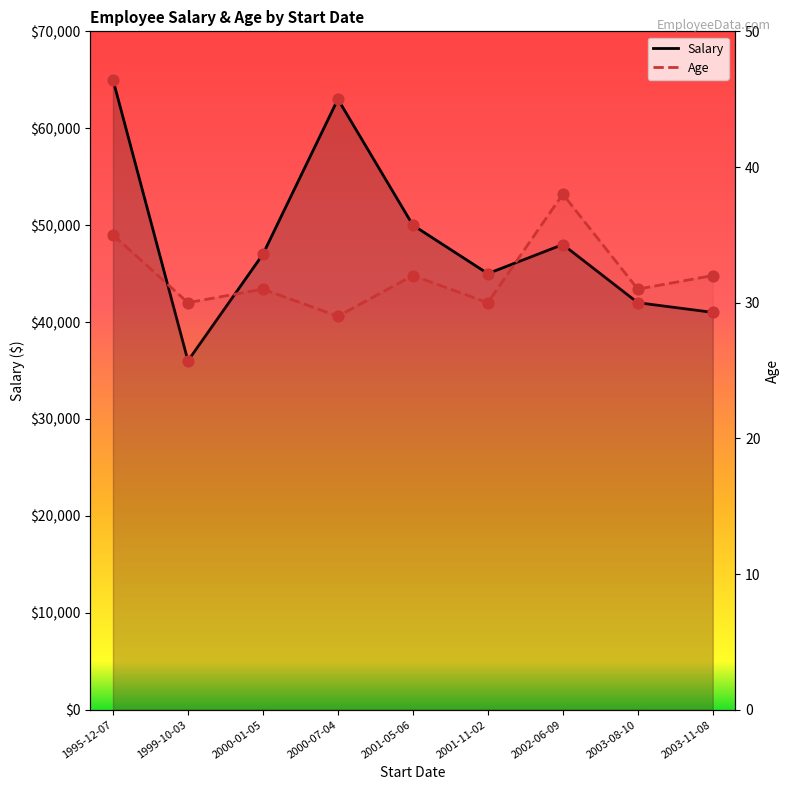

At how many categories does at least one series exceed 11472?

9